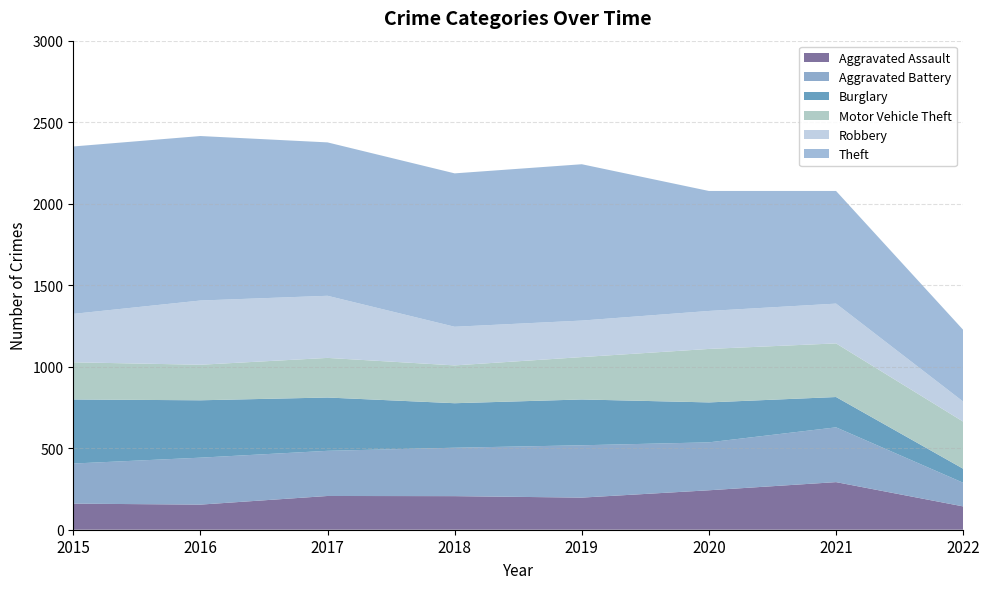

Reading left to right, transcribe all the data shown in this chart.

Aggravated Assault: 160	154	207	206	197	242	292	143
Aggravated Battery: 246	288	277	297	321	294	336	145
Burglary: 393	352	327	273	281	245	186	86
Motor Vehicle Theft: 228	218	243	232	260	328	329	289
Robbery: 297	394	381	237	224	233	244	123
Theft: 1027	1009	941	941	959	736	691	440